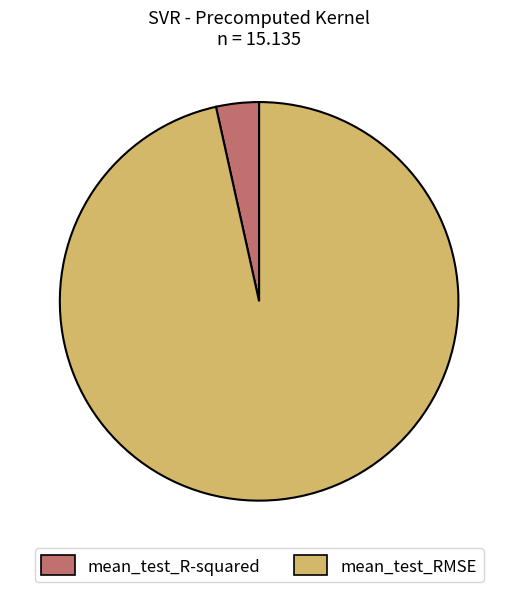

Rank the categories by value from highest to lowest.

mean_test_RMSE, mean_test_R-squared